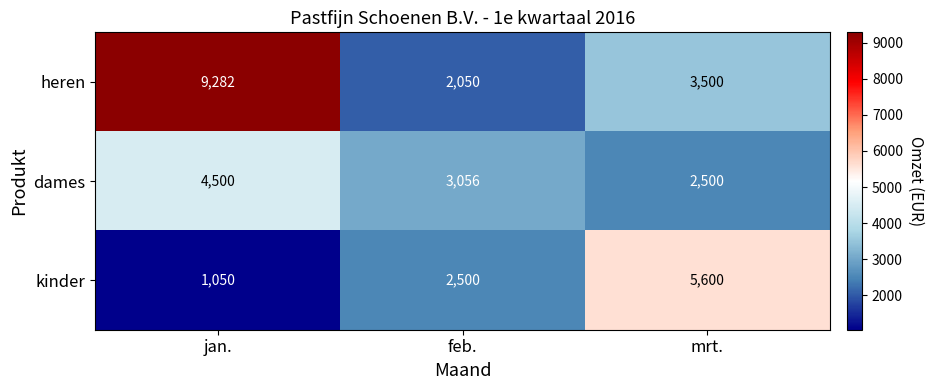

What is the total value across all series at feb.?

7606